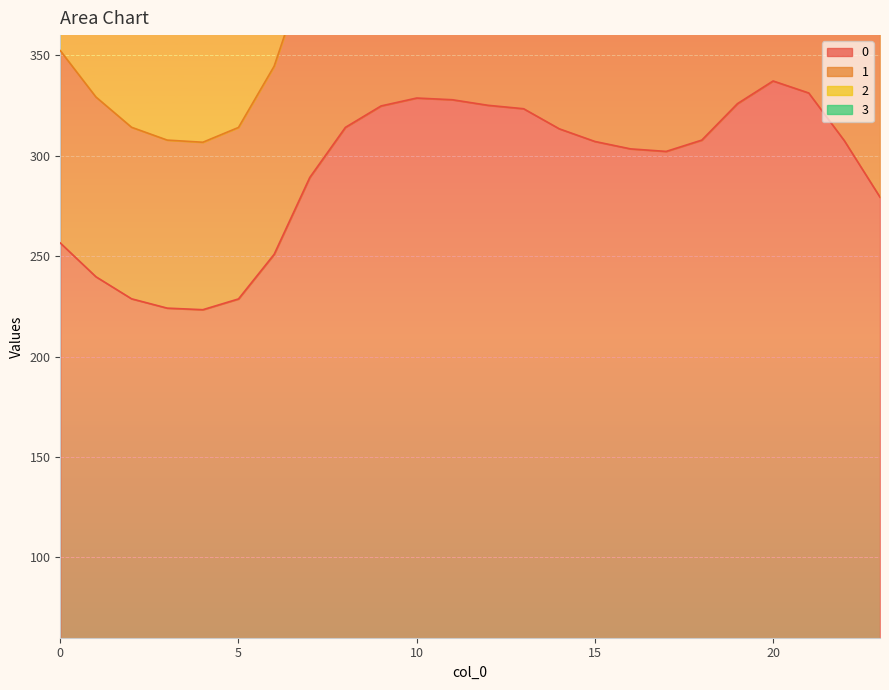

Which category has the highest value across all series?

20